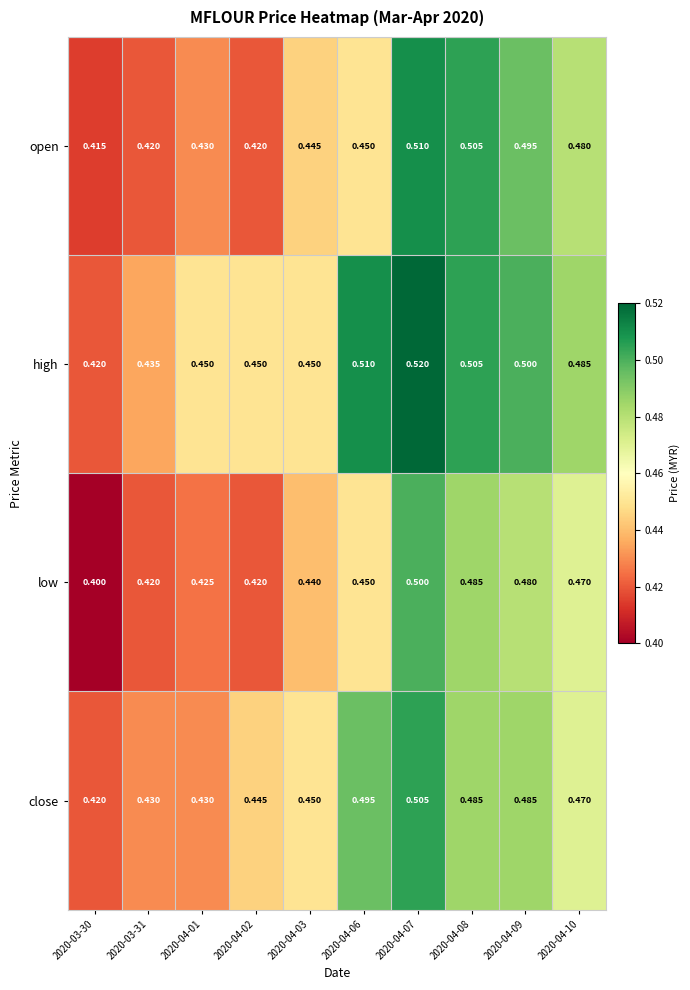

List the series in order of their peak value, highest first.

high, open, close, low